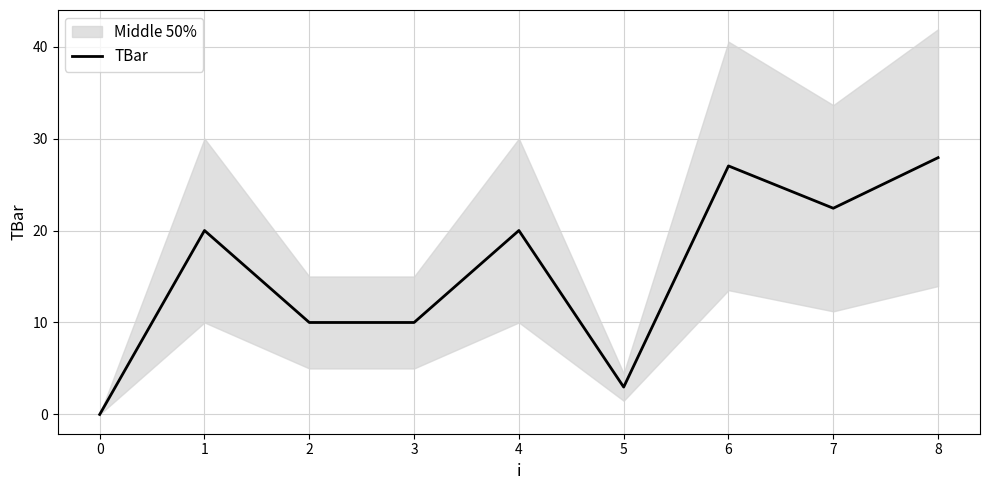

True or false: TBar has a value of -16.7 at 0.

False